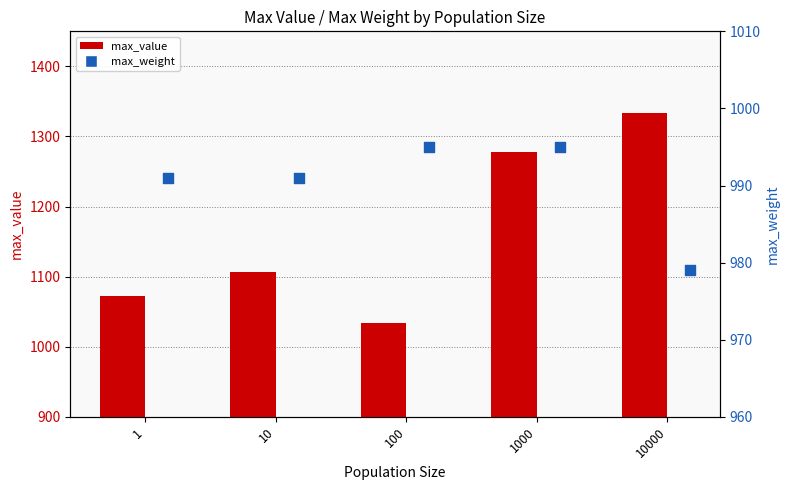

Is the value of max_weight at 1000 greater than the value of max_value at 1000?

No